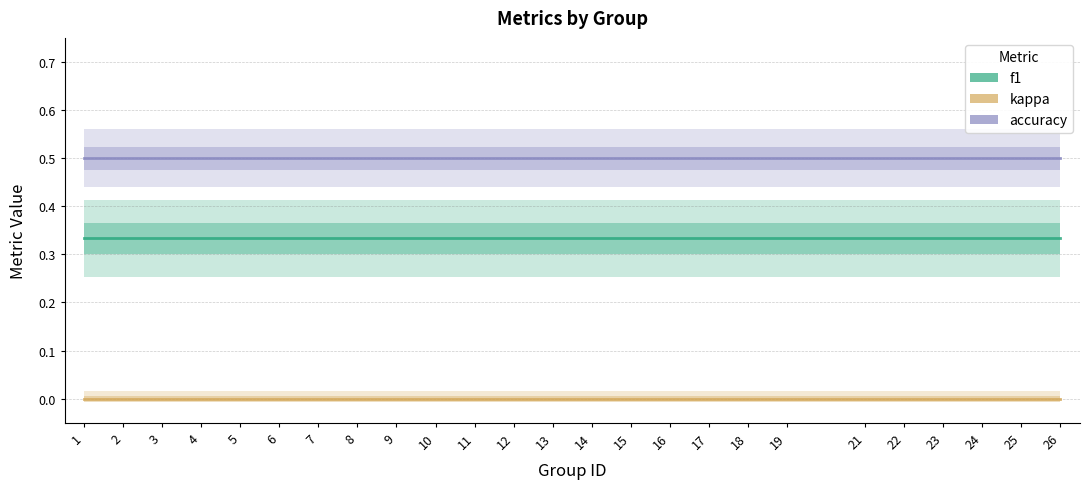

What value does the accuracy series have at 4?

0.5